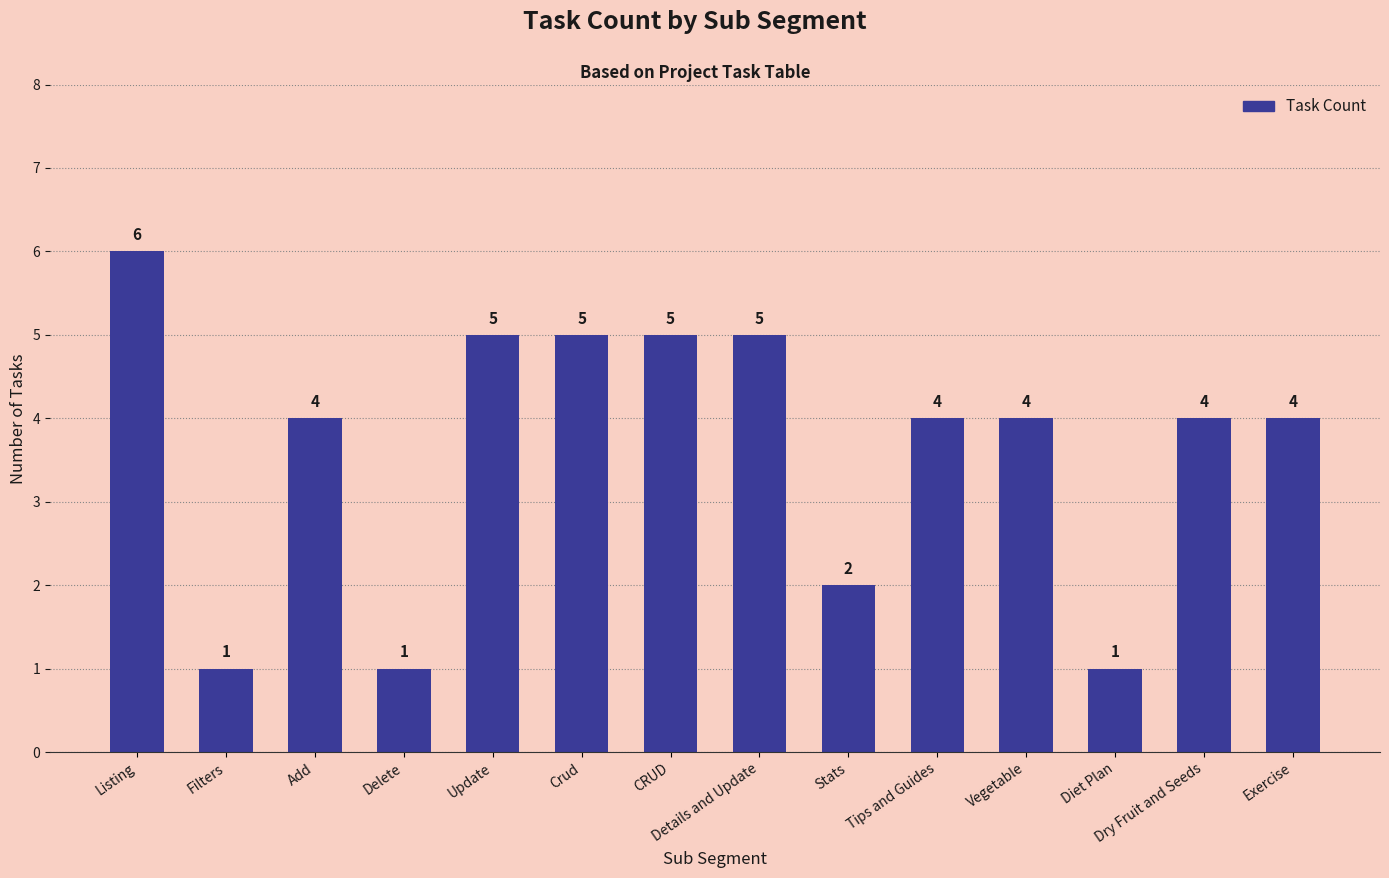

The value at Tips and Guides is 1. True or false?

False